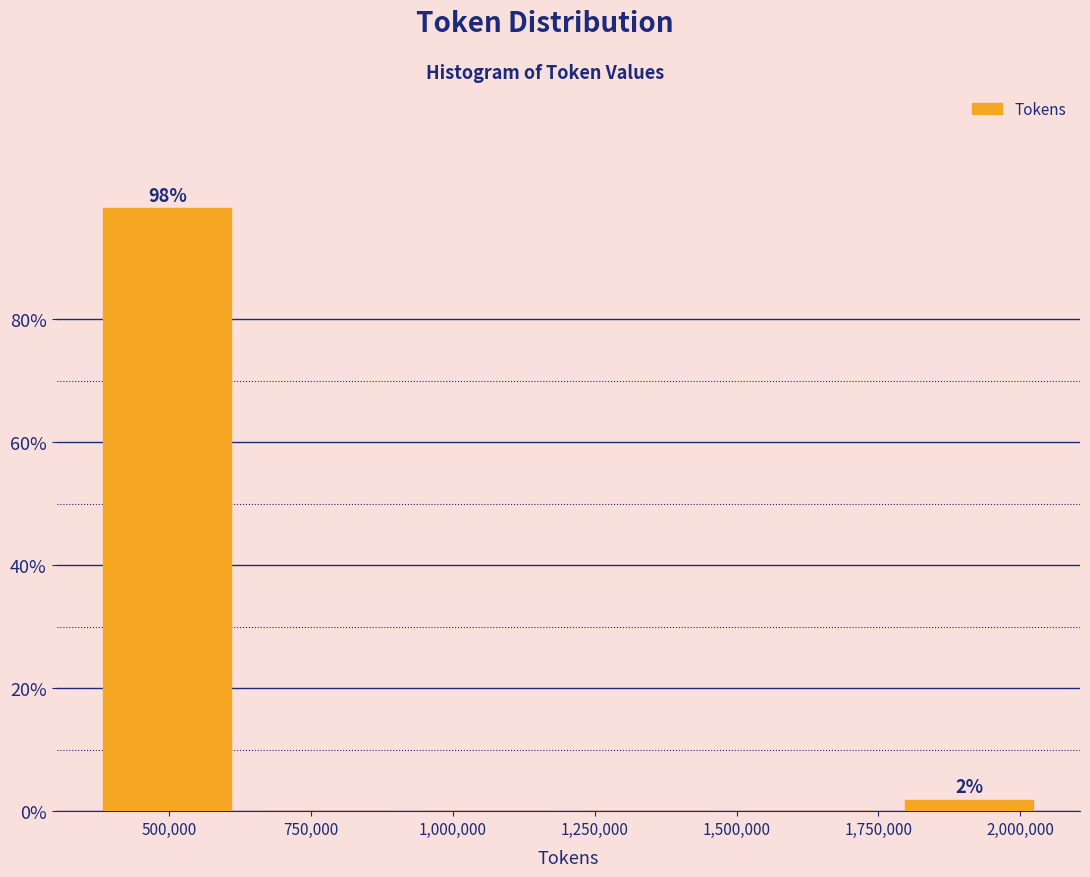

Over which range of the x-axis is the bar tallest?

350000 to 650000